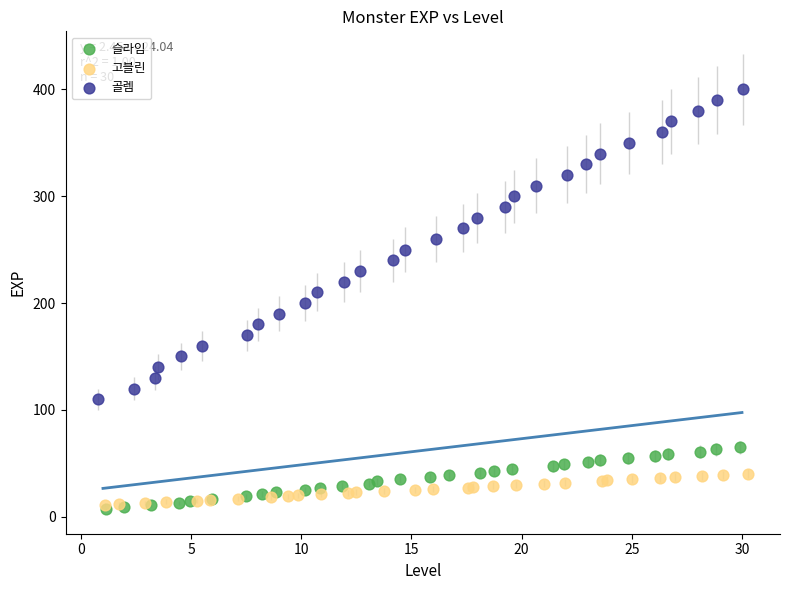

What are all the series names shown in the legend?

슬라임, 고블린, 골렘